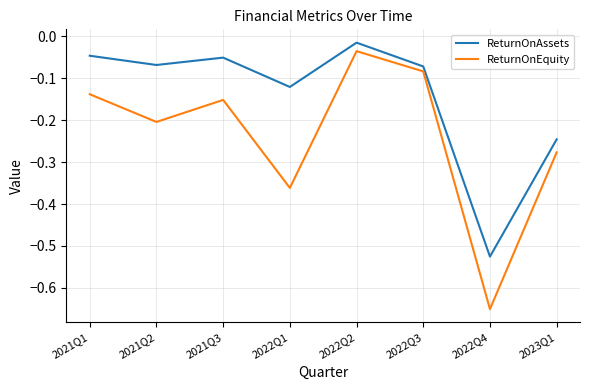

What position from the left is 2021Q1?

1